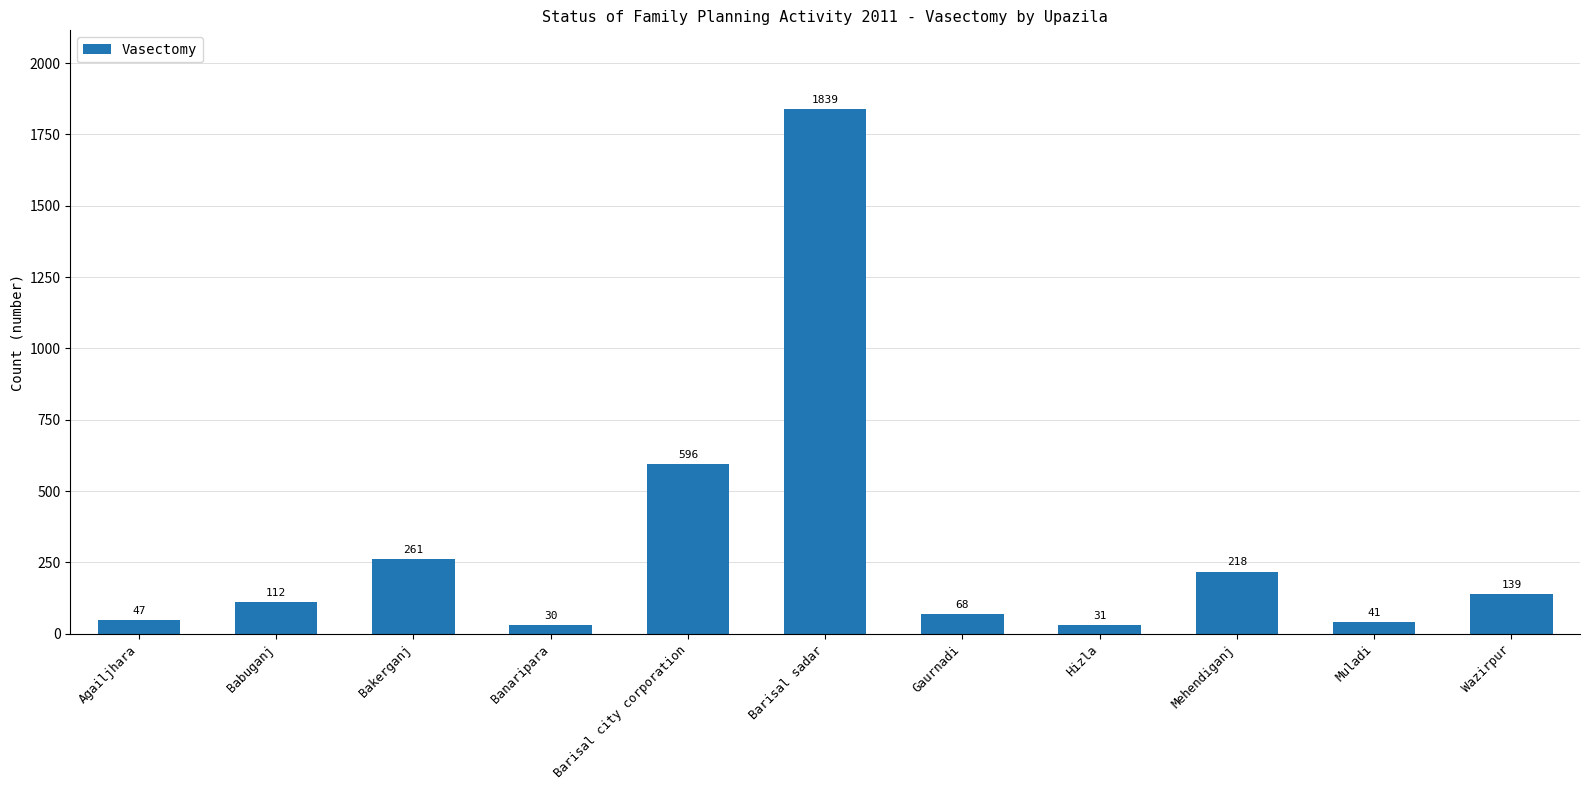

True or false: the data shows 2985 at Barisal sadar.

False